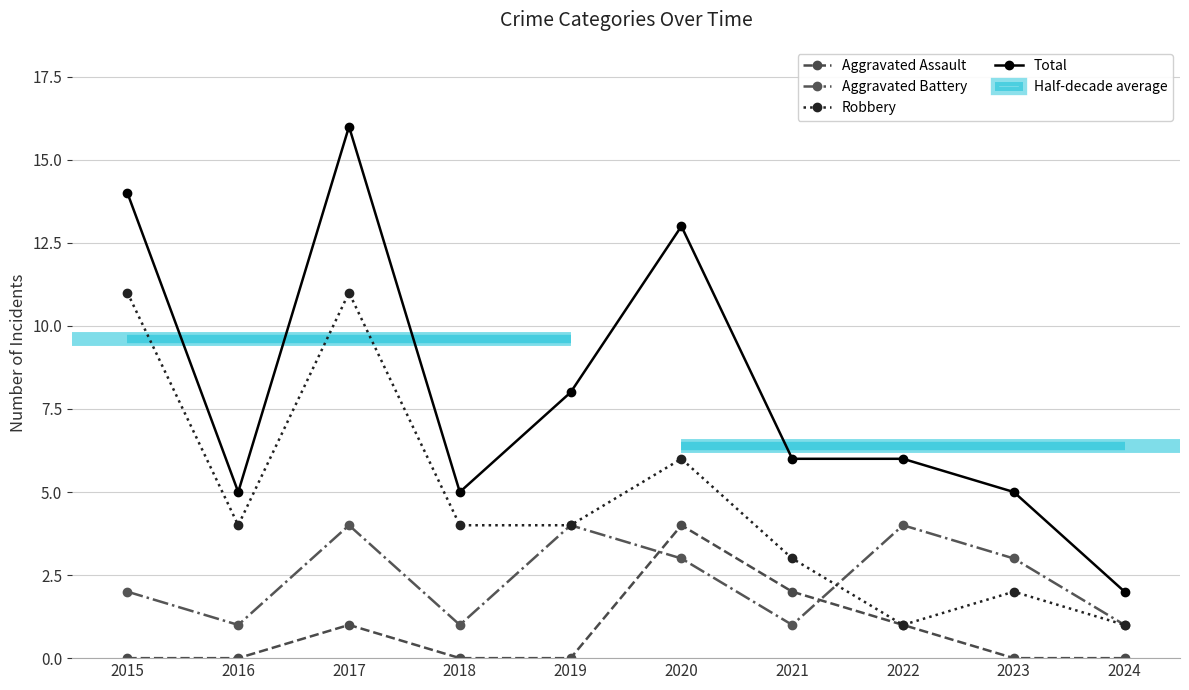

The value of Aggravated Assault at 2024 is 2. True or false?

False